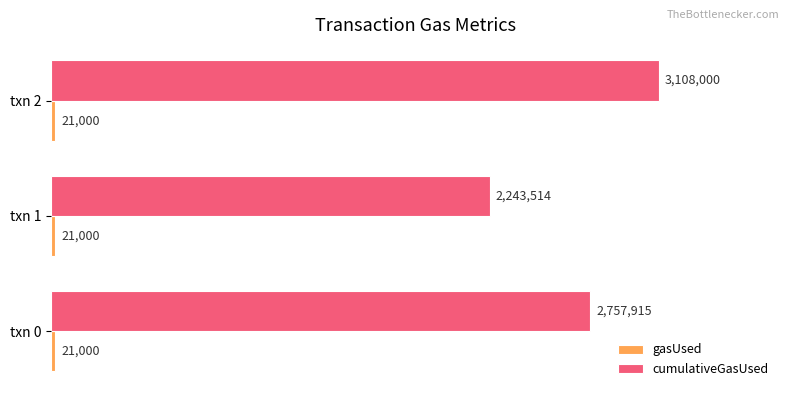

Rank the series by their average value, from lowest to highest.

gasUsed, cumulativeGasUsed